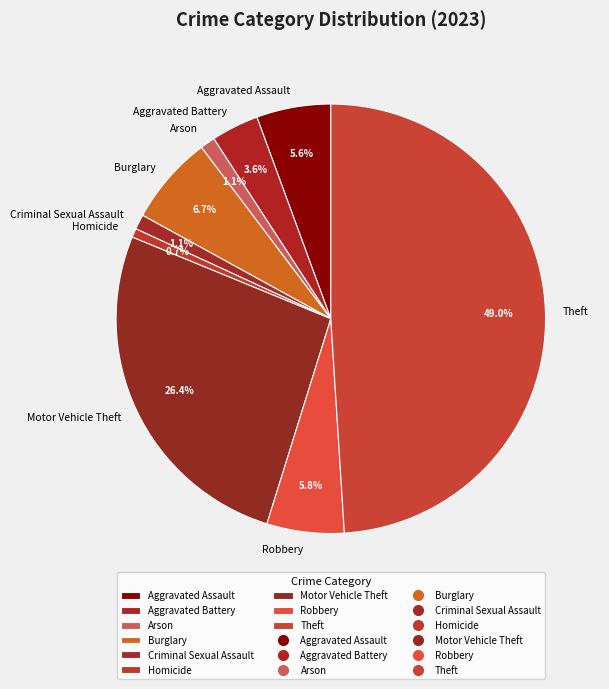

What is the ratio of the value at Criminal Sexual Assault to the value at Aggravated Battery?

0.3